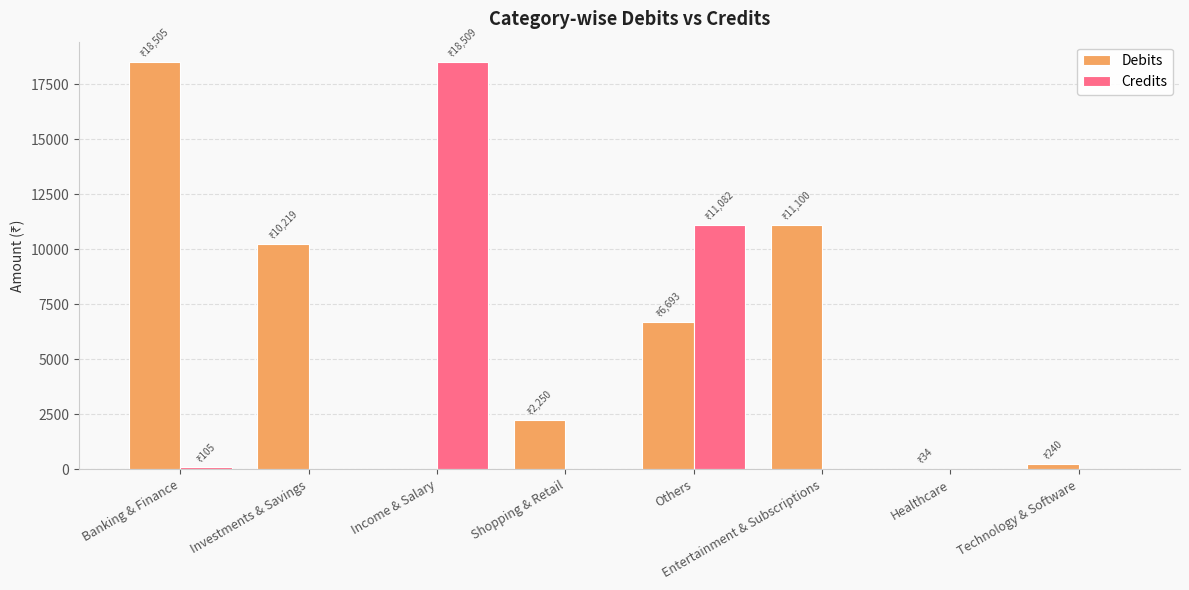

What is the sum of all Debits values?

49040.6